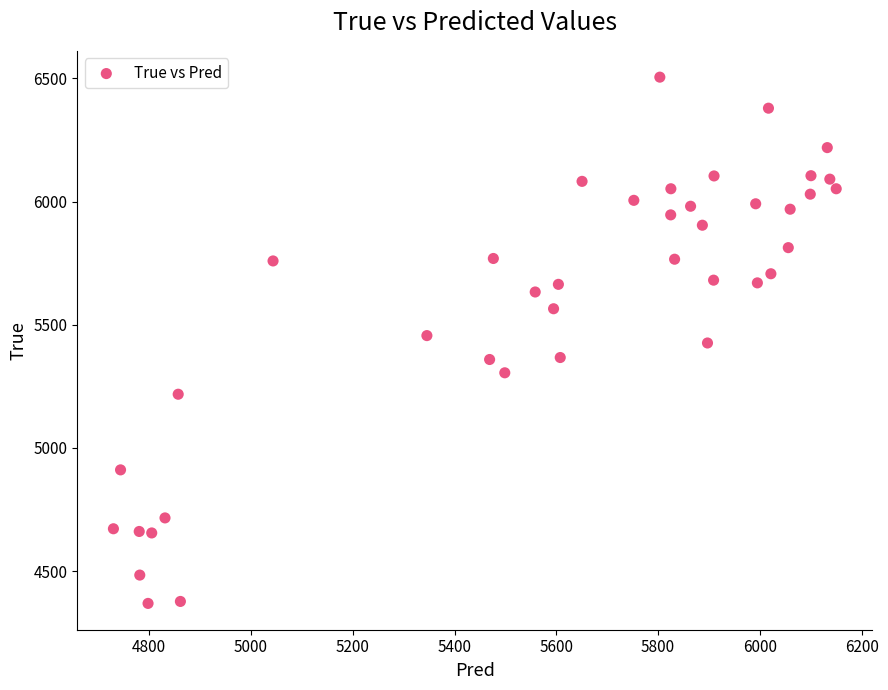

What is the range of Y values (max minus min)?

2136